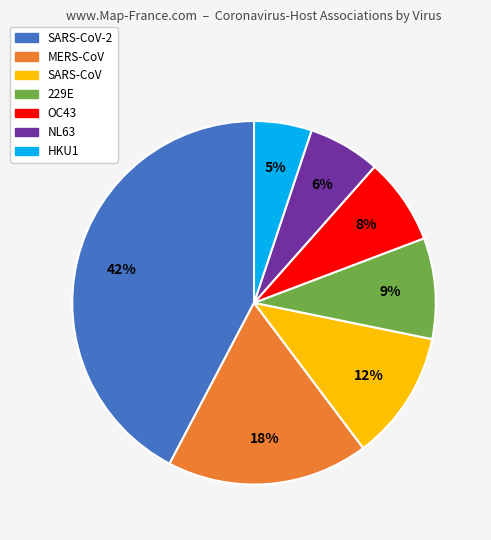

To the nearest percent, what percentage of the pie is OC43?

8%